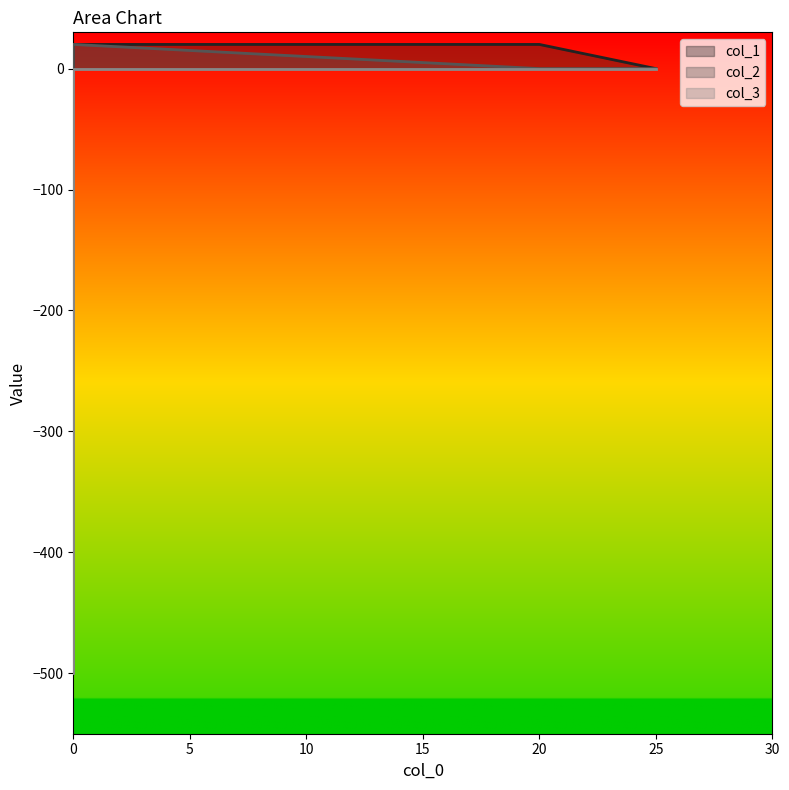

Is it true that col_3 equals -500 at 0?

True